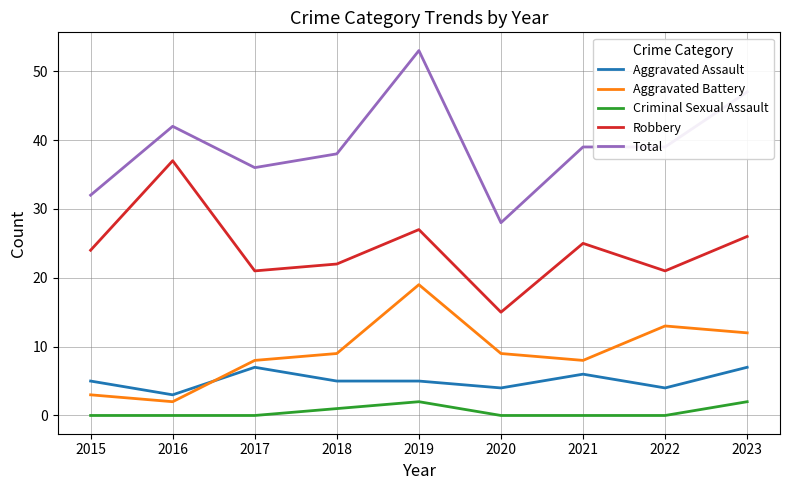

The value of Aggravated Assault at 2020 is 4. True or false?

True